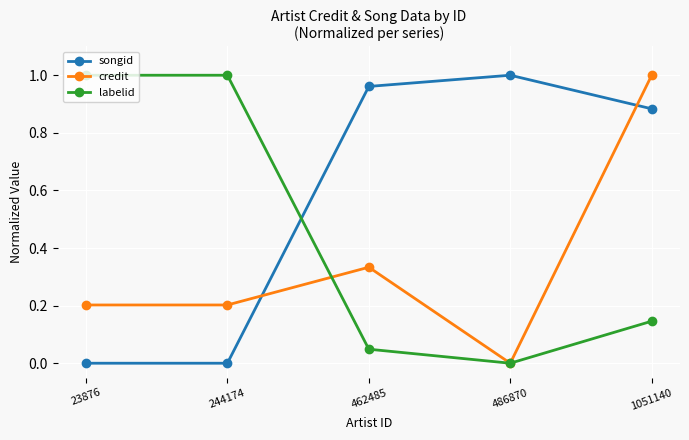

Is it true that labelid equals 1.0 at 23876?

True